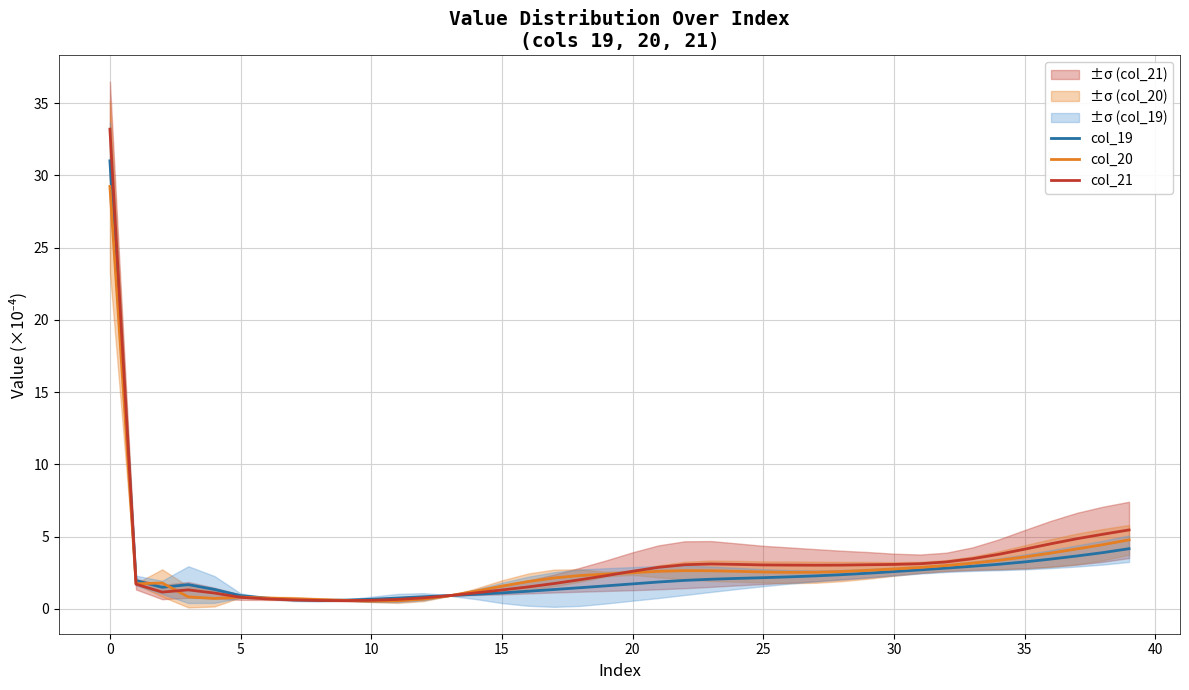

How many lines are shown in the chart?

3